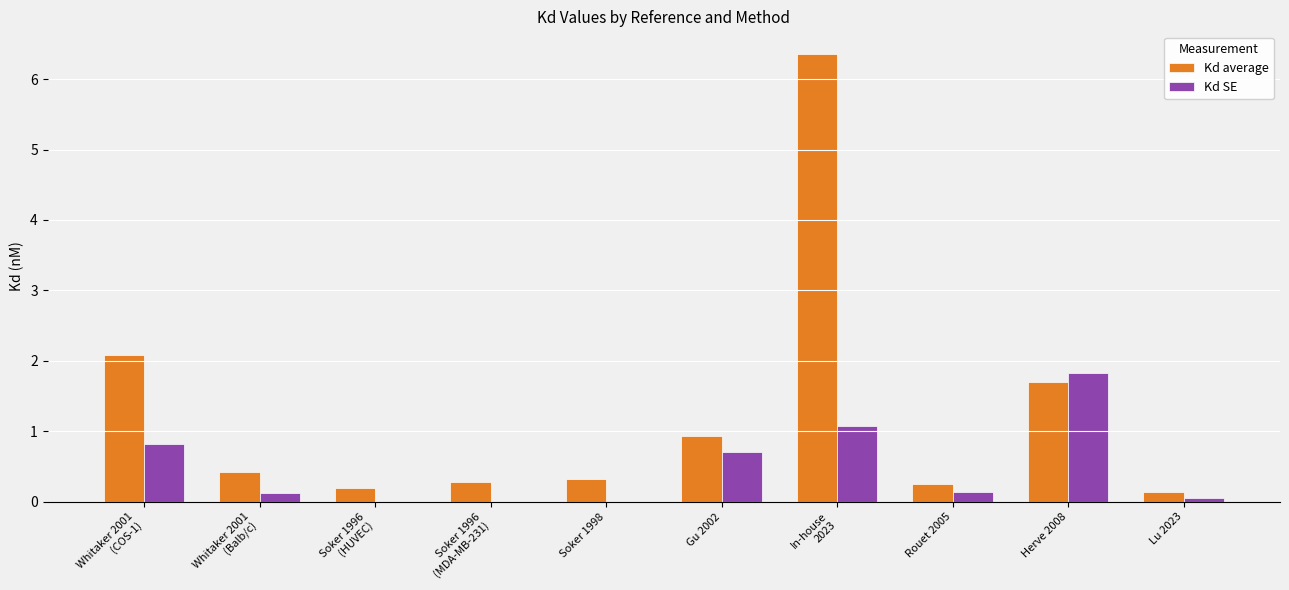

At which label does Kd SE reach its peak?

Herve 2008